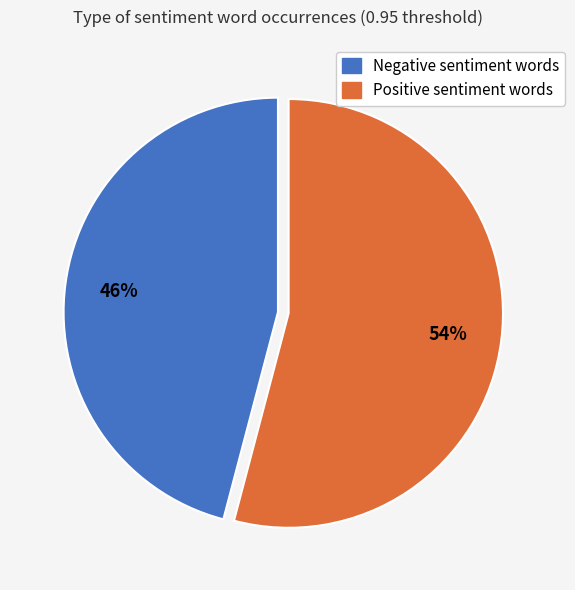

Which slice is the largest?

Positive sentiment words